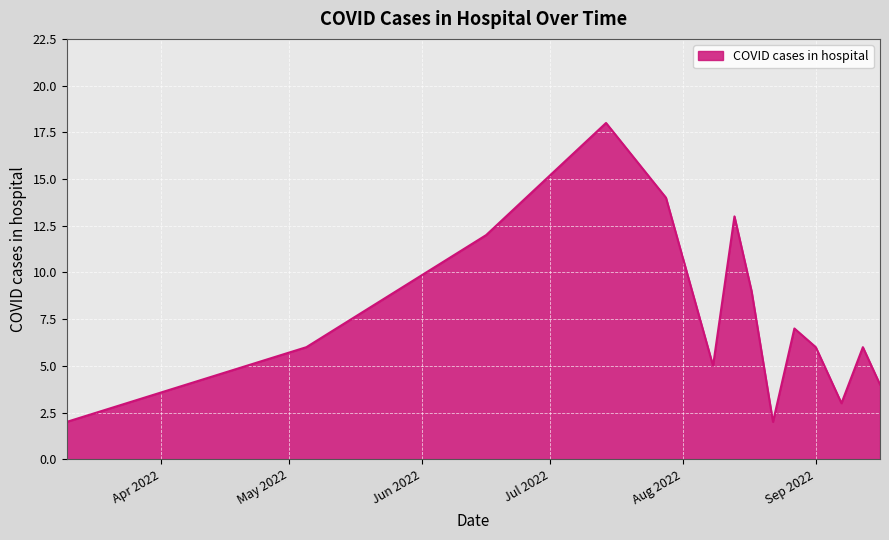

What is the sum of all values?

152